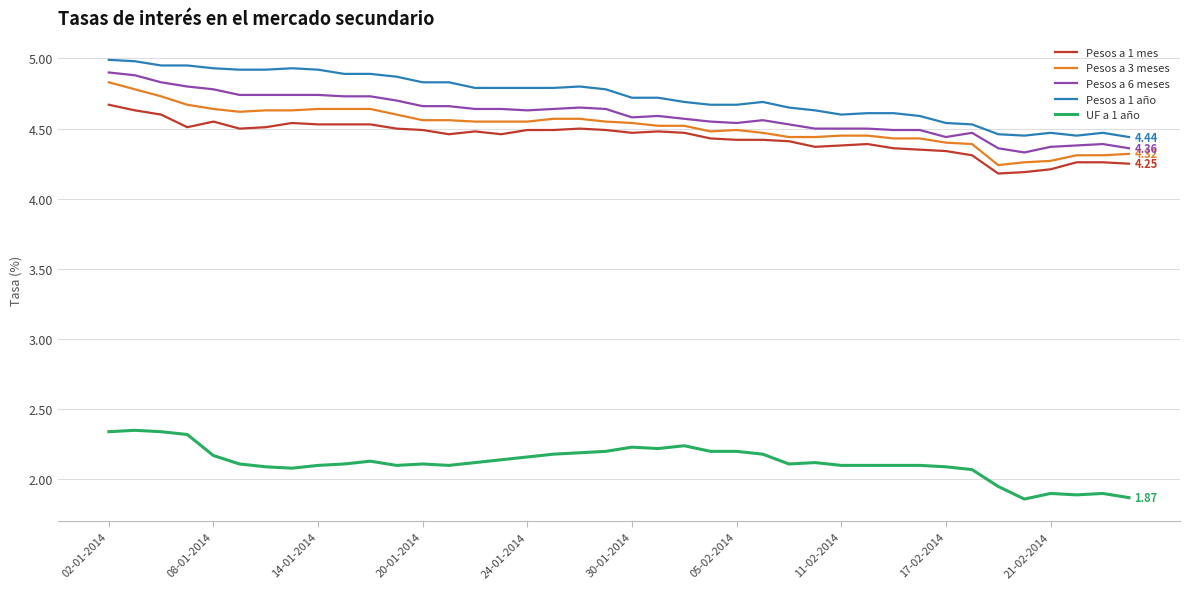

Does the chart display data point markers on the line(s)?

No